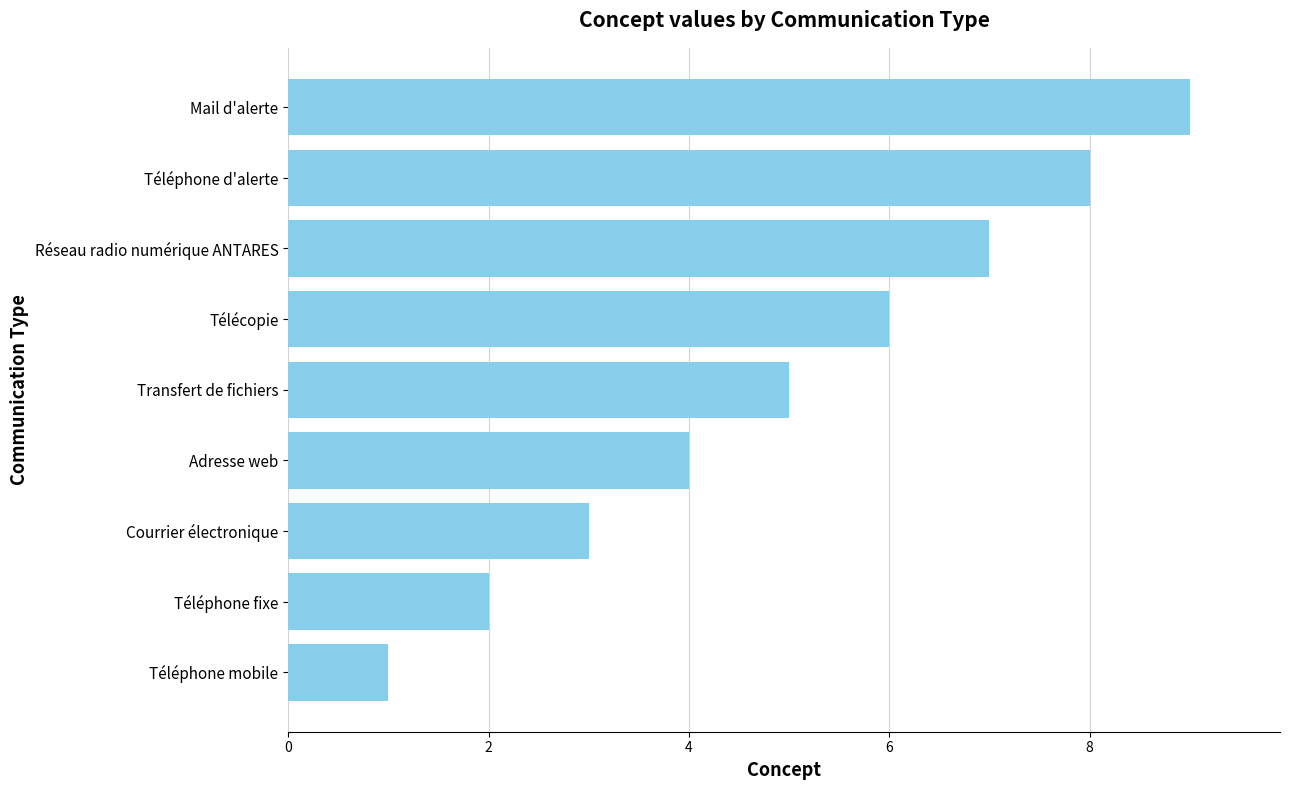

Reading bottom to top, extract all data points from this chart.

Téléphone mobile=1	Téléphone fixe=2	Courrier électronique=3	Adresse web=4	Transfert de fichiers=5	Télécopie=6	Réseau radio numérique ANTARES=7	Téléphone d'alerte=8	Mail d'alerte=9